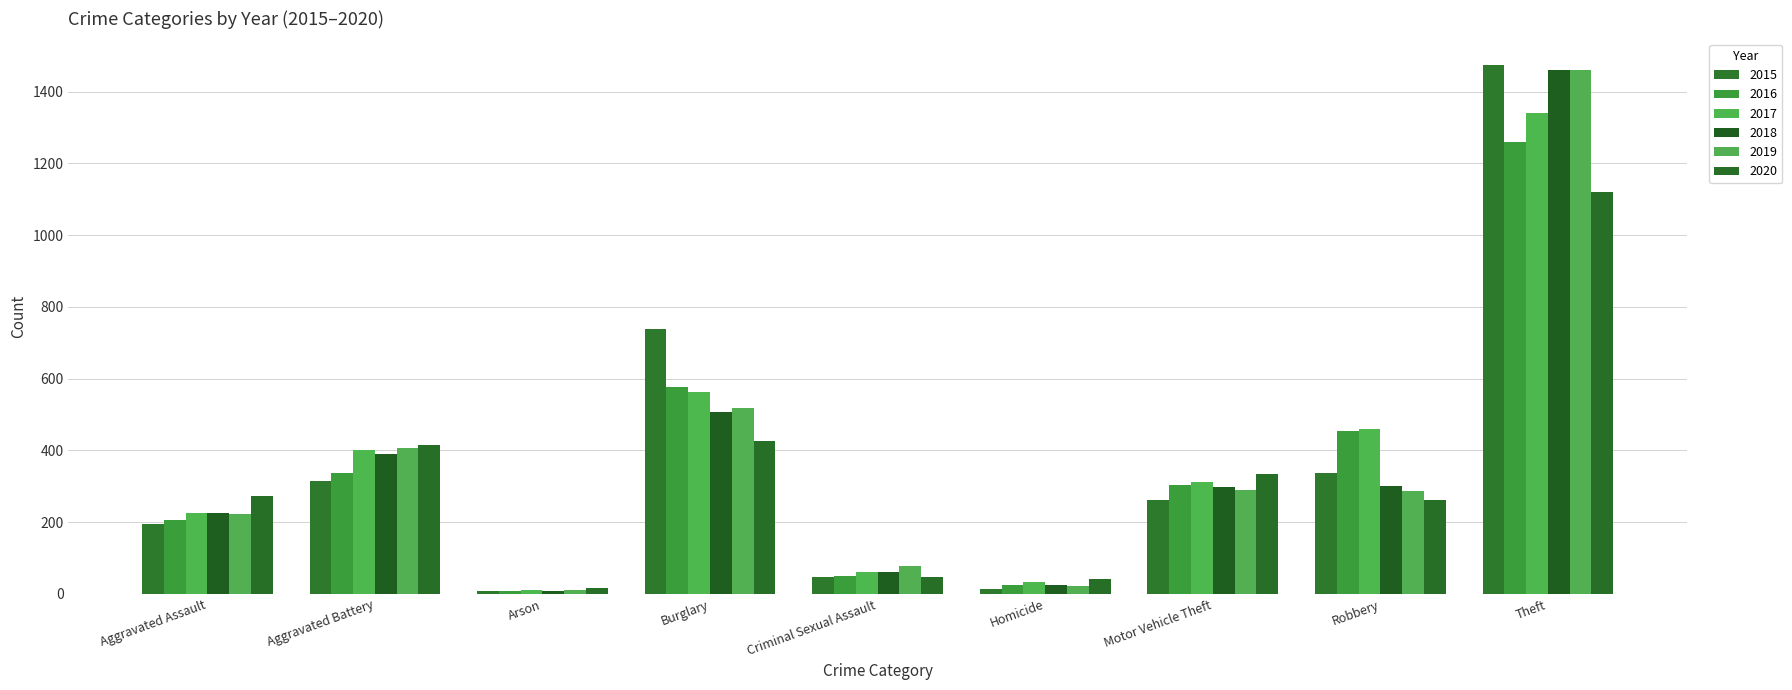

True or false: 2015 has a value of 14 at Criminal Sexual Assault.

False